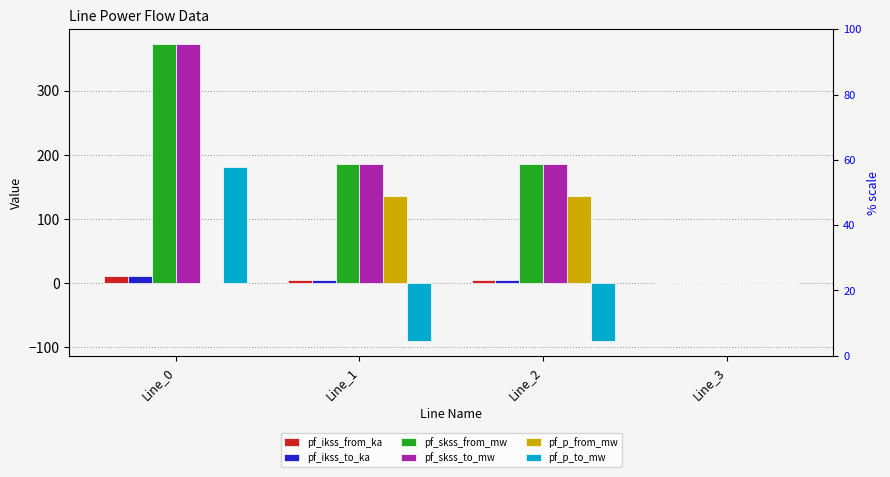

How many groups of bars are there?

4